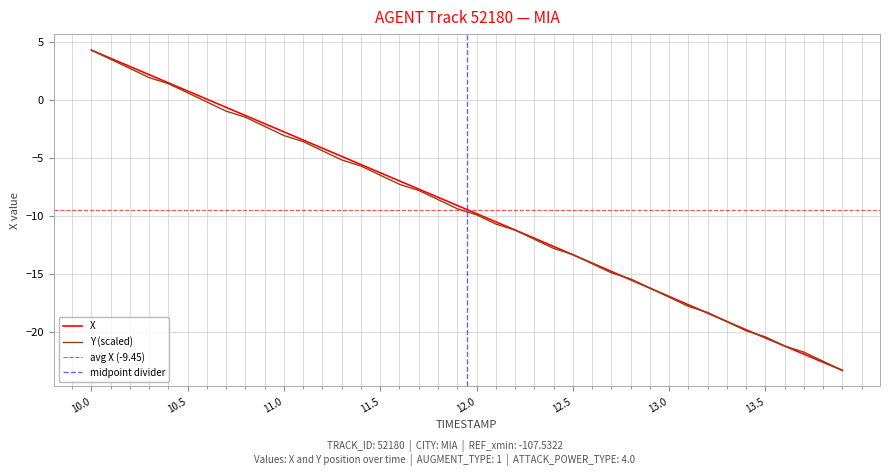

What is the maximum value for X?

4.3